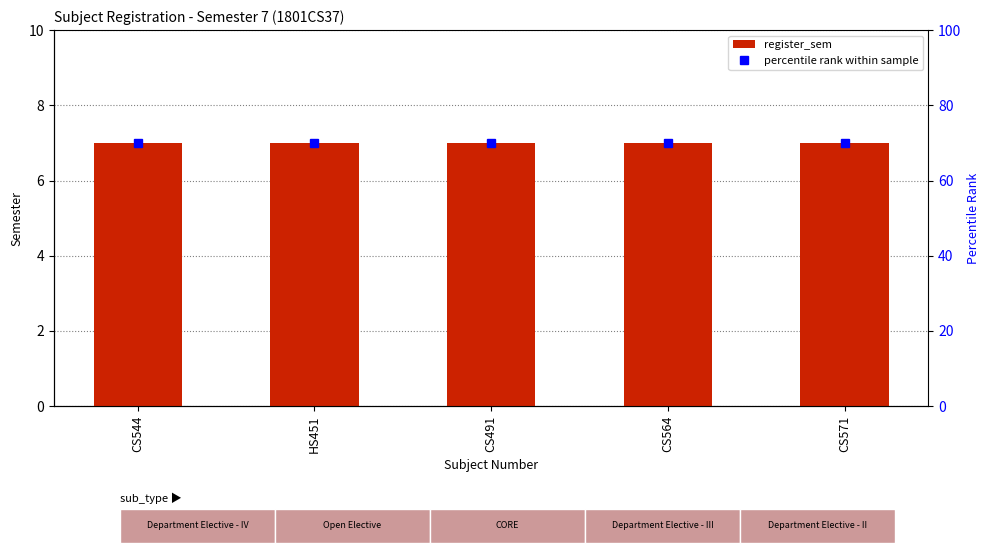

What is the approximate value of register_sem at CS544?

7